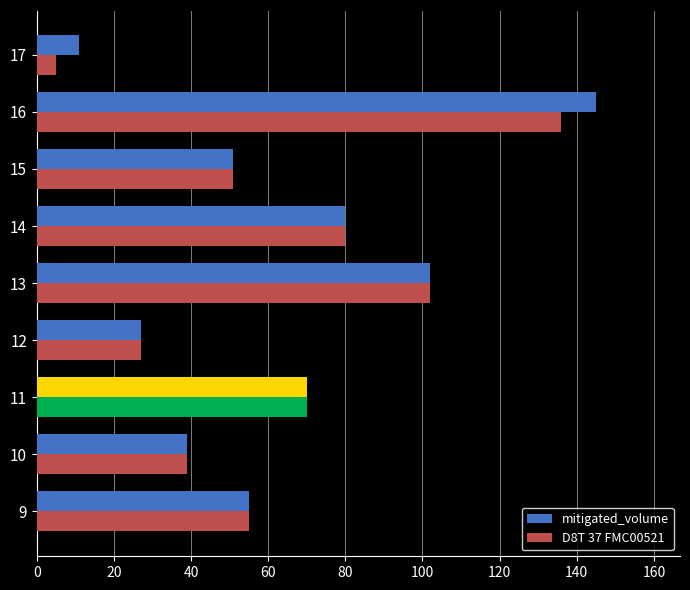

True or false: D8T 37 FMC00521 has a value of 6 at 12.

False